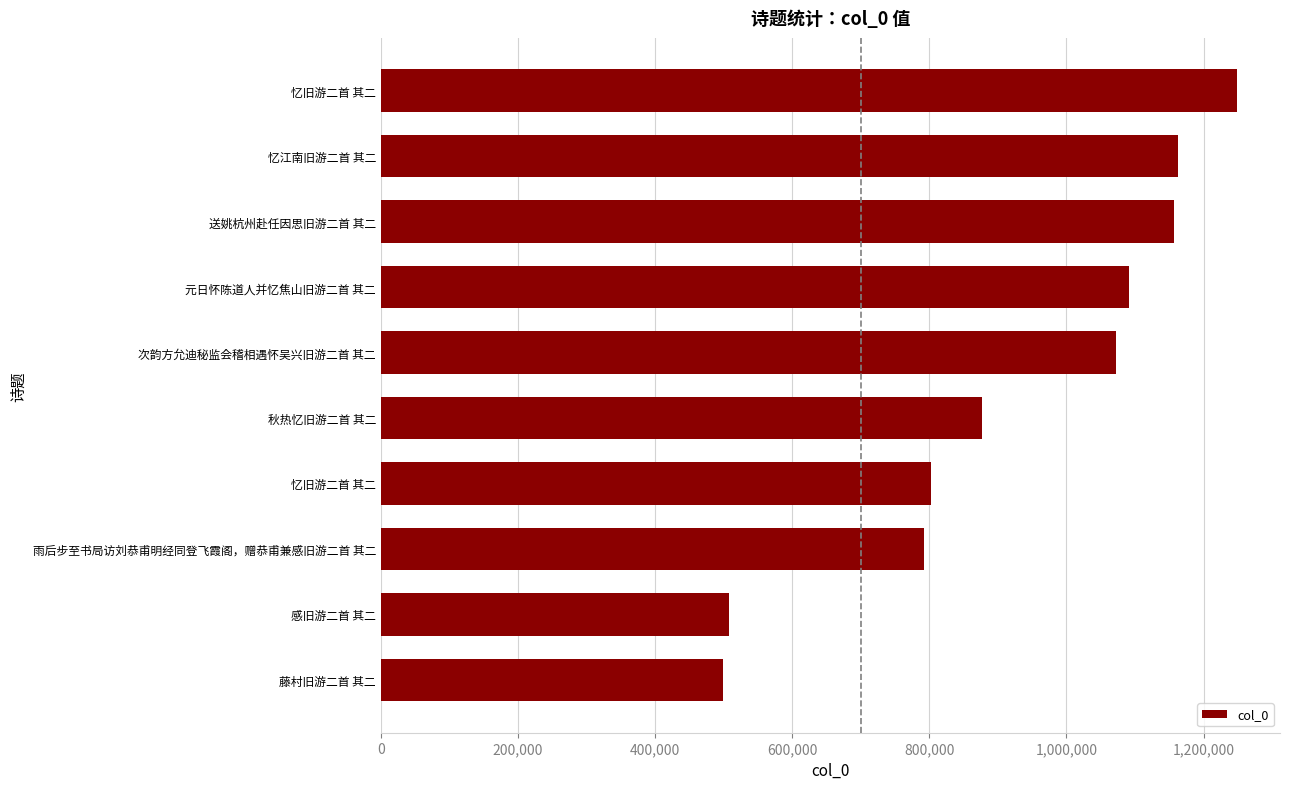

Does the chart contain any negative values?

No